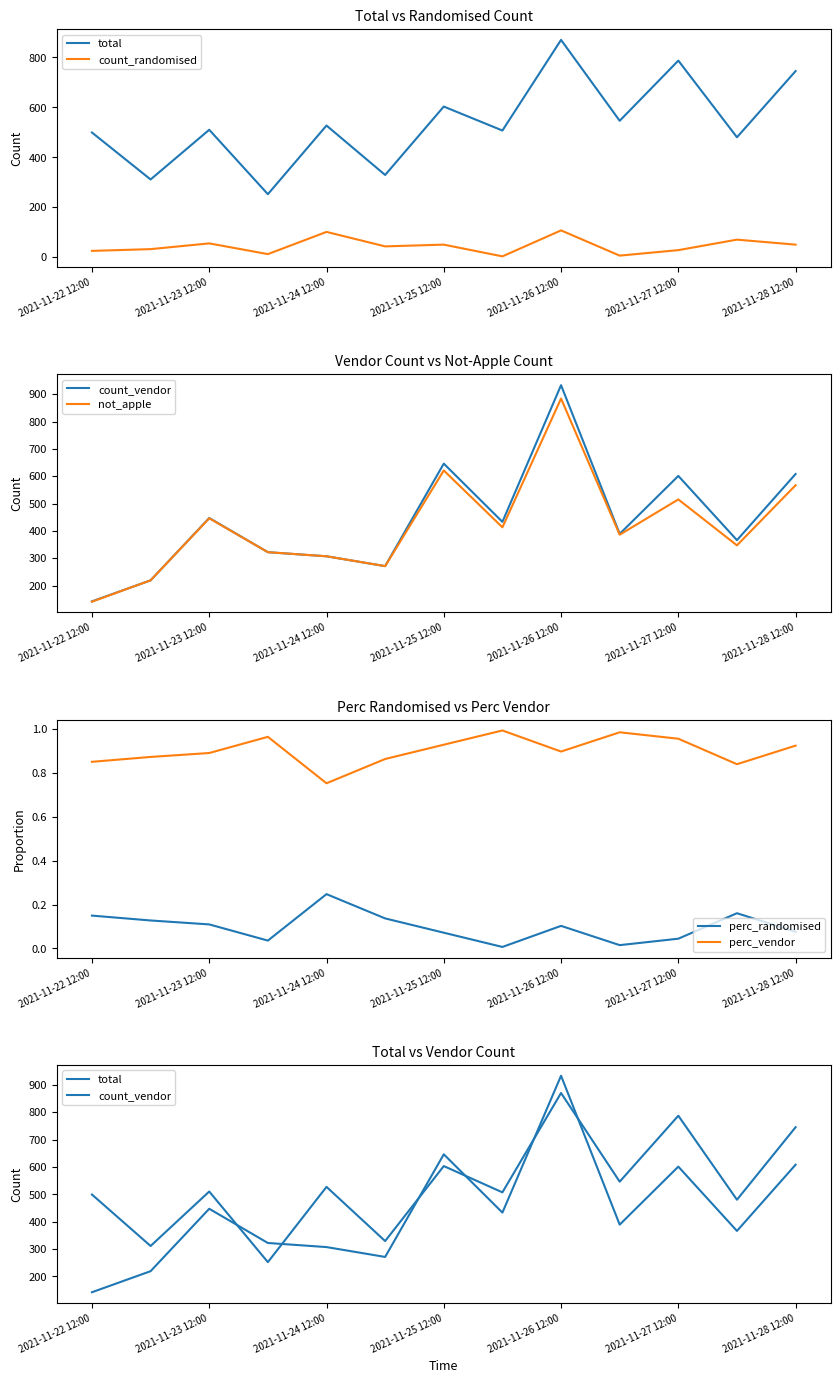

Which category has the lowest value in the perc_vendor series?

2021-11-24 12:00